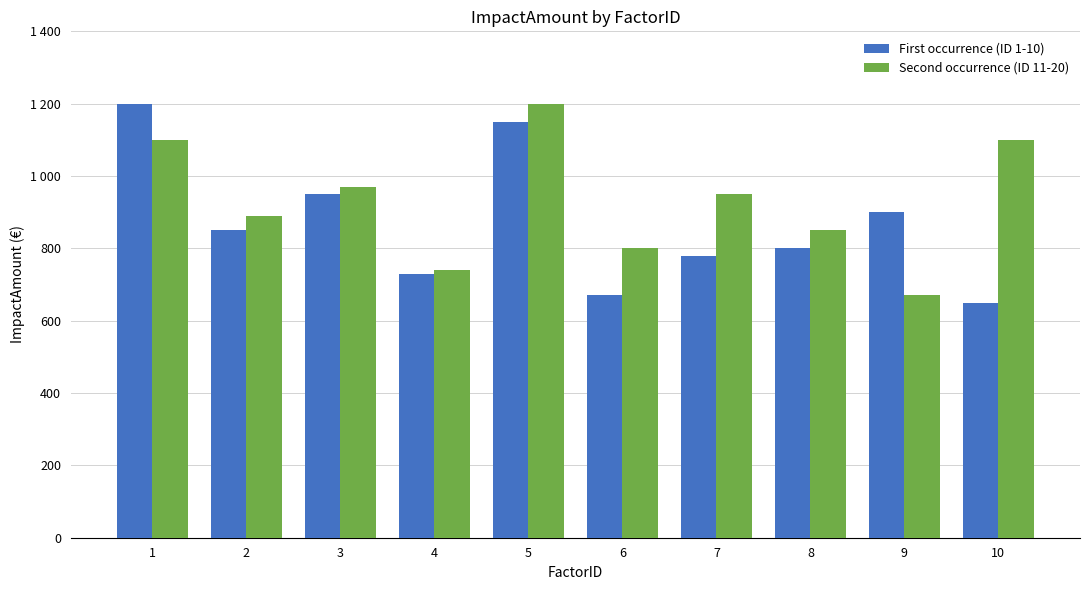

At which category does the chart reach its peak across all series?

1